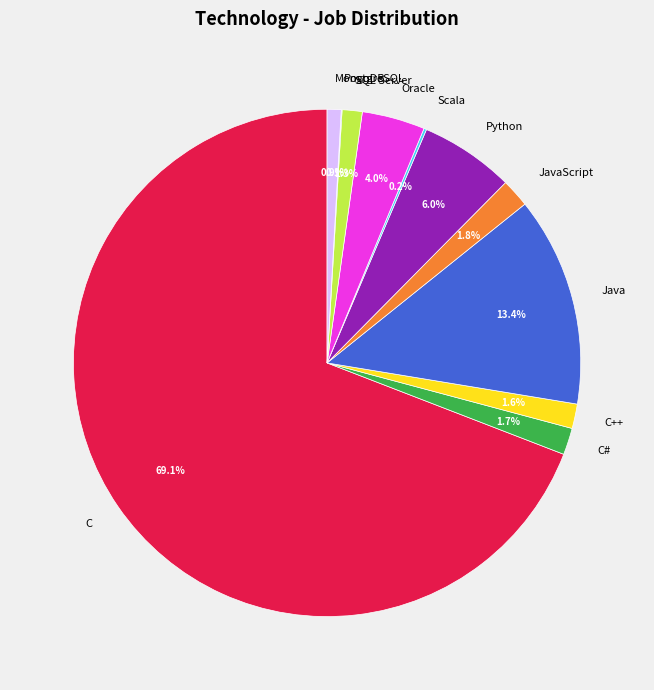

Do C and C++ together represent more than half of the pie?

Yes